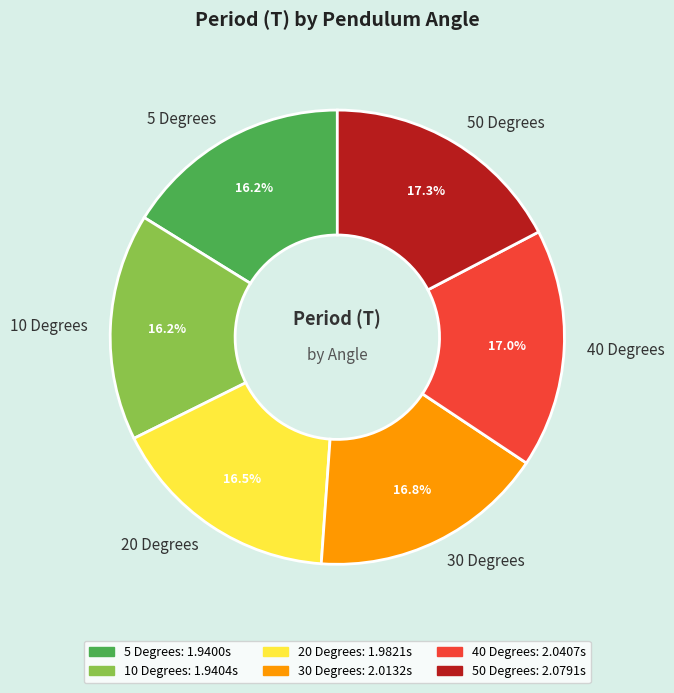

Combined, what portion of the pie is 20 Degrees and 30 Degrees?

33.3%